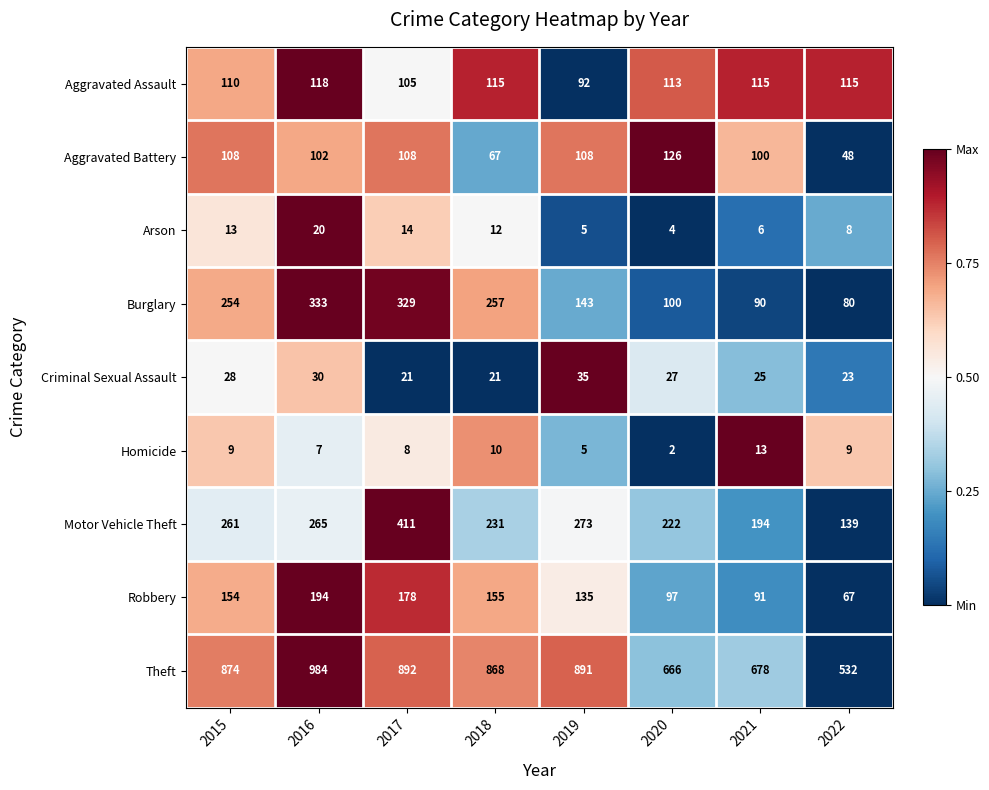

What is the difference between the maximum and minimum values in the Homicide series?

11